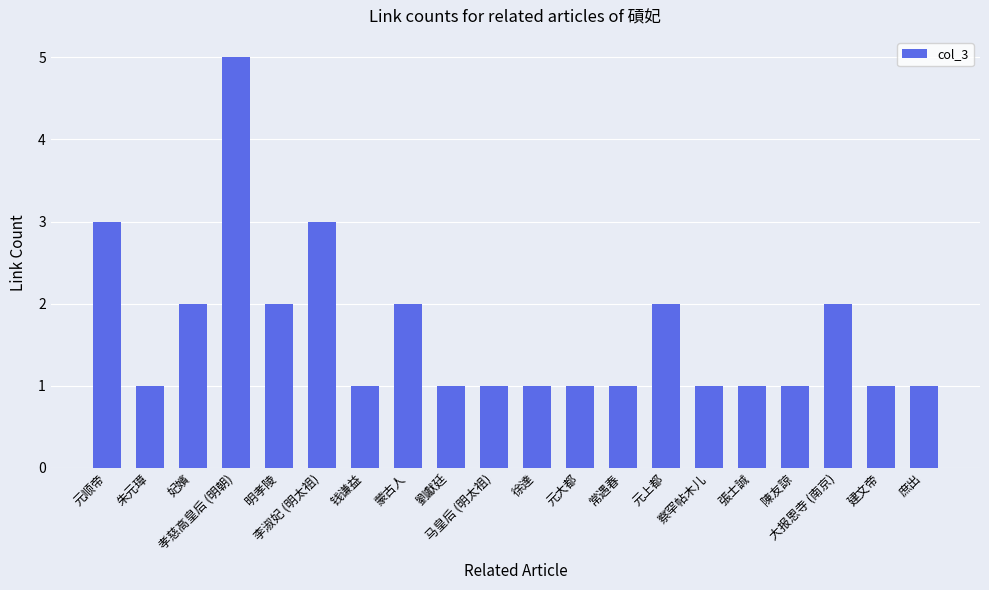

Reading left to right, extract all data points from this chart.

3	1	2	5	2	3	1	2	1	1	1	1	1	2	1	1	1	2	1	1